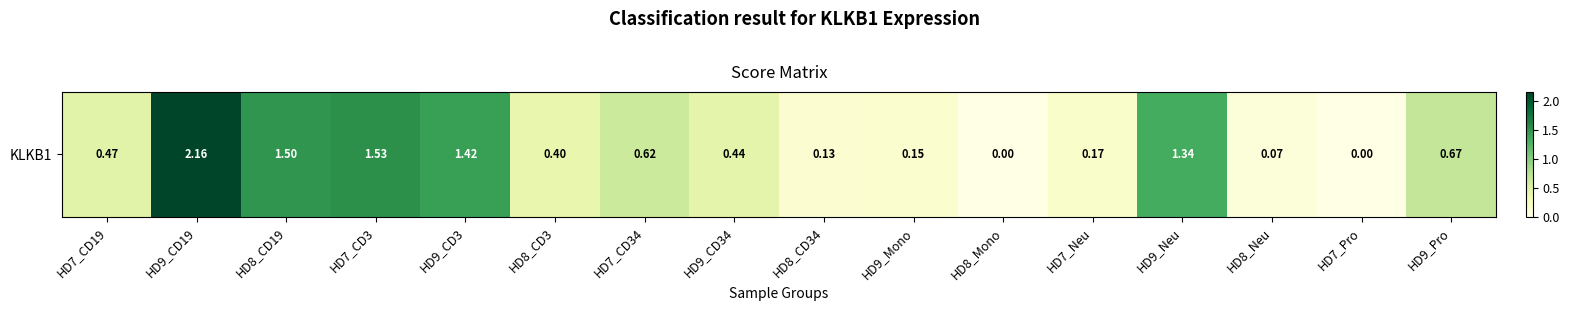

At which category does the chart reach its peak across all series?

HD9_CD19